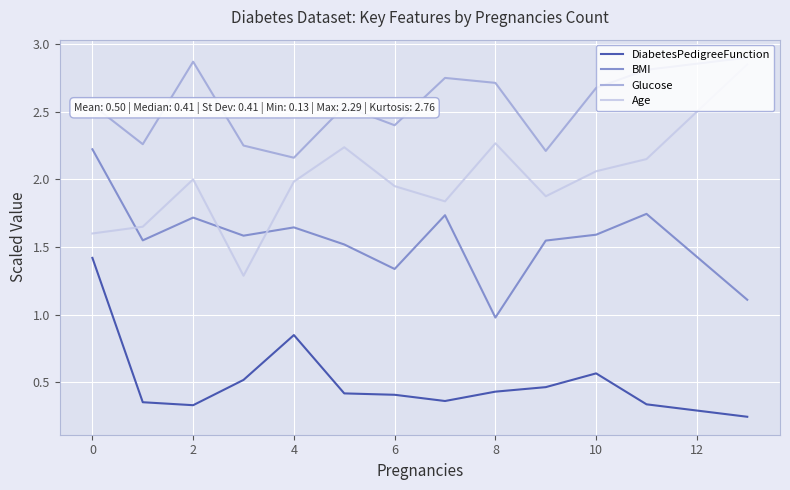

What is the difference between the maximum and minimum values in the BMI series?

1.2